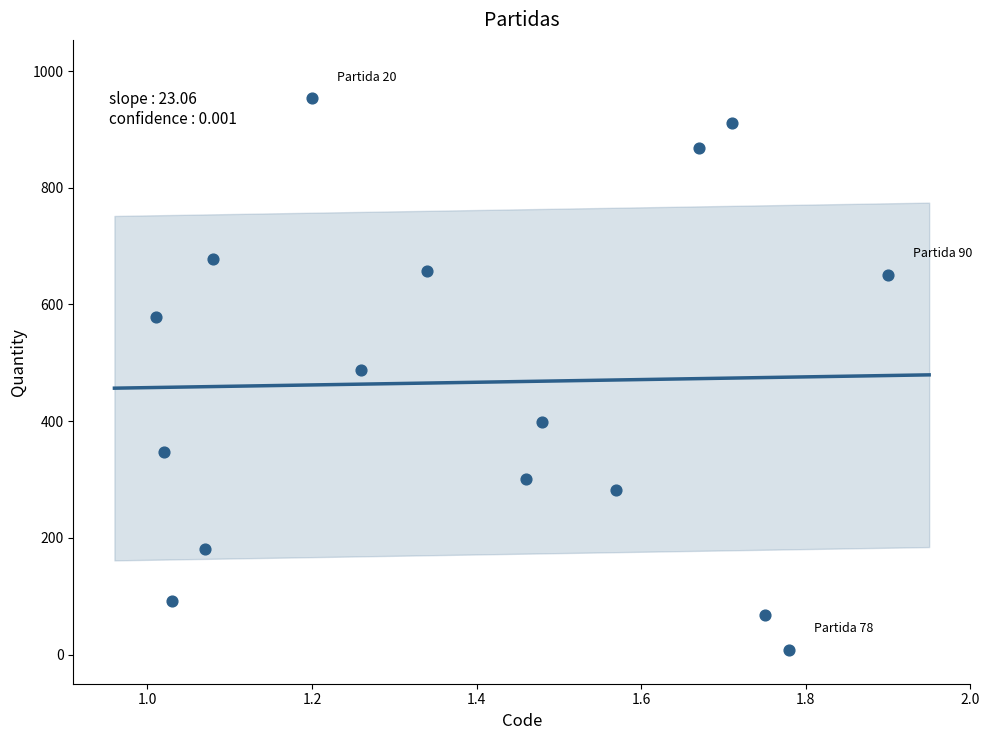

What is the range of X values (max minus min)?

0.9